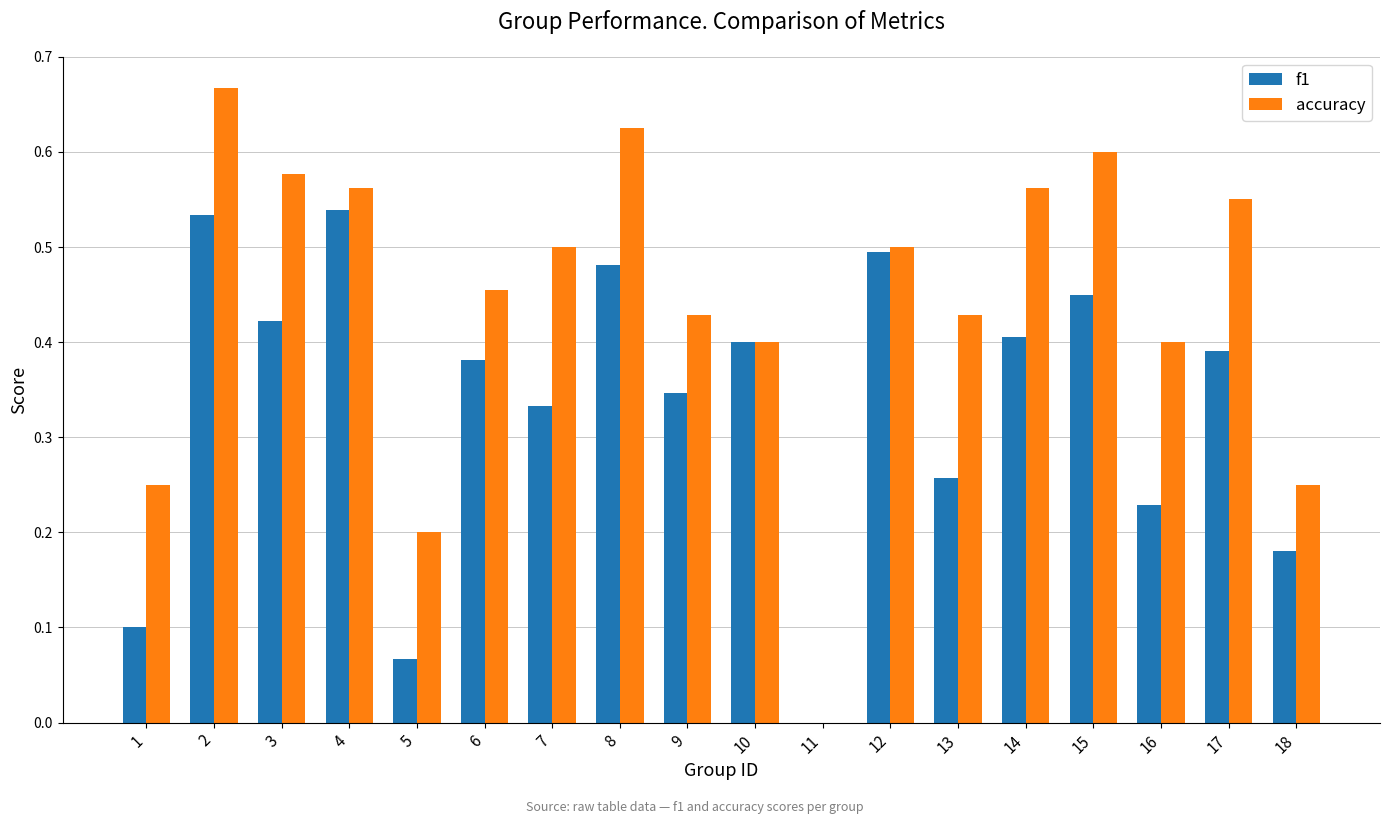

The accuracy series shows 0.6 at 14. True or false?

True